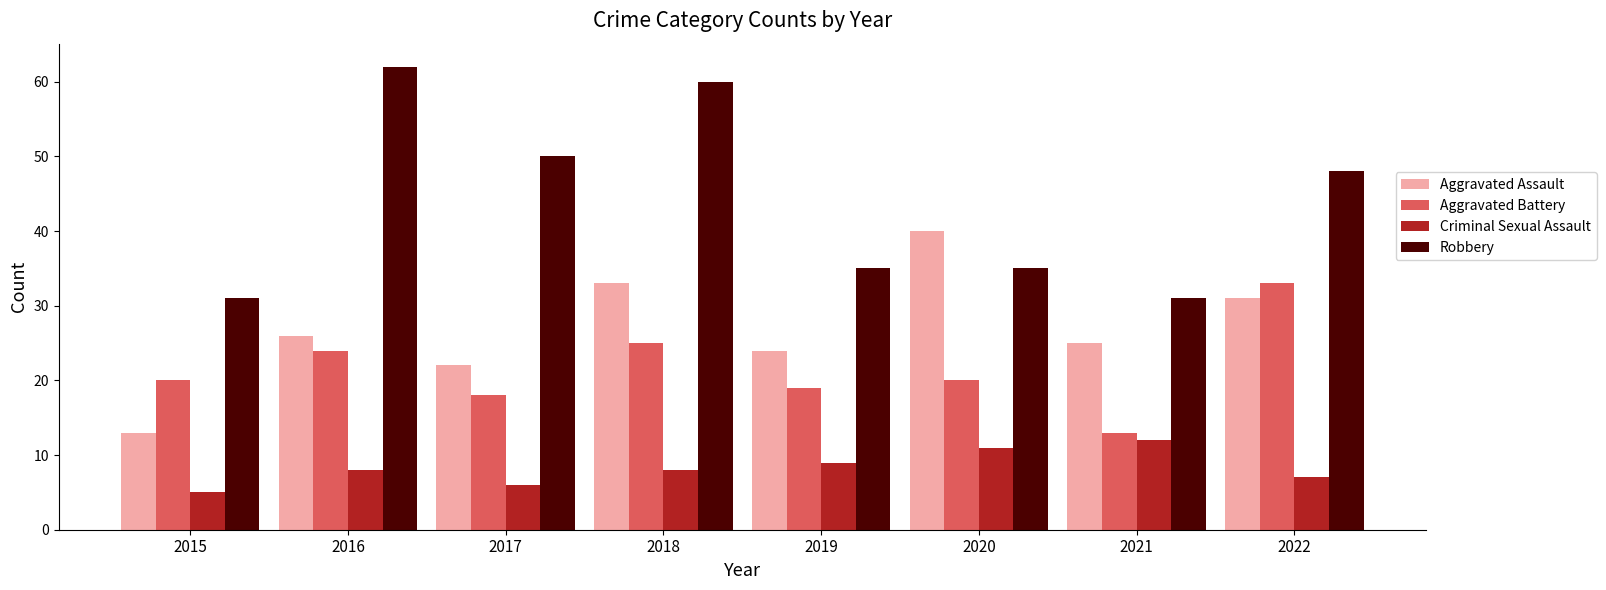

The Aggravated Battery series shows 20 at 2020. True or false?

True